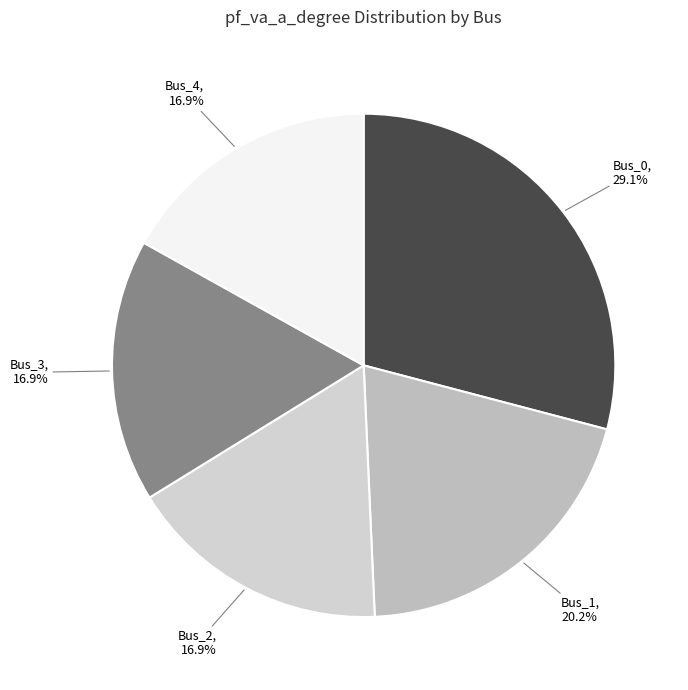

Which has a higher value, Bus_3 or Bus_1?

Bus_1